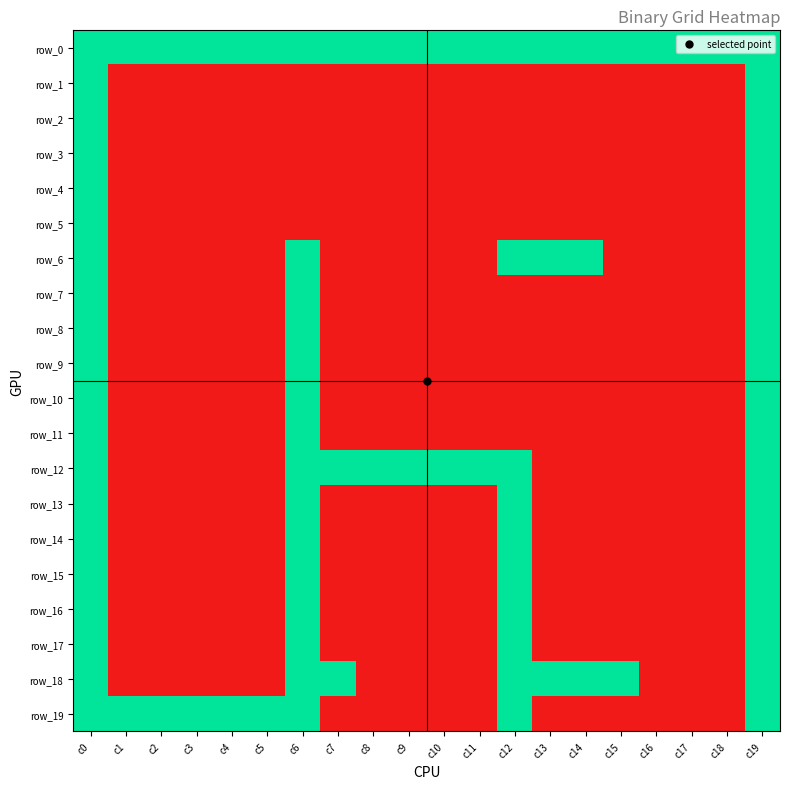

Reading right to left, extract all data points from this chart.

row_0: c19=1	c18=1	c17=1	c16=1	c15=1	c14=1	c13=1	c12=1	c11=1	c10=1	c9=1	c8=1	c7=1	c6=1	c5=1	c4=1	c3=1	c2=1	c1=1	c0=1
row_1: c19=1	c18=0	c17=0	c16=0	c15=0	c14=0	c13=0	c12=0	c11=0	c10=0	c9=0	c8=0	c7=0	c6=0	c5=0	c4=0	c3=0	c2=0	c1=0	c0=1
row_2: c19=1	c18=0	c17=0	c16=0	c15=0	c14=0	c13=0	c12=0	c11=0	c10=0	c9=0	c8=0	c7=0	c6=0	c5=0	c4=0	c3=0	c2=0	c1=0	c0=1
row_3: c19=1	c18=0	c17=0	c16=0	c15=0	c14=0	c13=0	c12=0	c11=0	c10=0	c9=0	c8=0	c7=0	c6=0	c5=0	c4=0	c3=0	c2=0	c1=0	c0=1
row_4: c19=1	c18=0	c17=0	c16=0	c15=0	c14=0	c13=0	c12=0	c11=0	c10=0	c9=0	c8=0	c7=0	c6=0	c5=0	c4=0	c3=0	c2=0	c1=0	c0=1
row_5: c19=1	c18=0	c17=0	c16=0	c15=0	c14=0	c13=0	c12=0	c11=0	c10=0	c9=0	c8=0	c7=0	c6=0	c5=0	c4=0	c3=0	c2=0	c1=0	c0=1
row_6: c19=1	c18=0	c17=0	c16=0	c15=0	c14=1	c13=1	c12=1	c11=0	c10=0	c9=0	c8=0	c7=0	c6=1	c5=0	c4=0	c3=0	c2=0	c1=0	c0=1
row_7: c19=1	c18=0	c17=0	c16=0	c15=0	c14=0	c13=0	c12=0	c11=0	c10=0	c9=0	c8=0	c7=0	c6=1	c5=0	c4=0	c3=0	c2=0	c1=0	c0=1
row_8: c19=1	c18=0	c17=0	c16=0	c15=0	c14=0	c13=0	c12=0	c11=0	c10=0	c9=0	c8=0	c7=0	c6=1	c5=0	c4=0	c3=0	c2=0	c1=0	c0=1
row_9: c19=1	c18=0	c17=0	c16=0	c15=0	c14=0	c13=0	c12=0	c11=0	c10=0	c9=0	c8=0	c7=0	c6=1	c5=0	c4=0	c3=0	c2=0	c1=0	c0=1
row_10: c19=1	c18=0	c17=0	c16=0	c15=0	c14=0	c13=0	c12=0	c11=0	c10=0	c9=0	c8=0	c7=0	c6=1	c5=0	c4=0	c3=0	c2=0	c1=0	c0=1
row_11: c19=1	c18=0	c17=0	c16=0	c15=0	c14=0	c13=0	c12=0	c11=0	c10=0	c9=0	c8=0	c7=0	c6=1	c5=0	c4=0	c3=0	c2=0	c1=0	c0=1
row_12: c19=1	c18=0	c17=0	c16=0	c15=0	c14=0	c13=0	c12=1	c11=1	c10=1	c9=1	c8=1	c7=1	c6=1	c5=0	c4=0	c3=0	c2=0	c1=0	c0=1
row_13: c19=1	c18=0	c17=0	c16=0	c15=0	c14=0	c13=0	c12=1	c11=0	c10=0	c9=0	c8=0	c7=0	c6=1	c5=0	c4=0	c3=0	c2=0	c1=0	c0=1
row_14: c19=1	c18=0	c17=0	c16=0	c15=0	c14=0	c13=0	c12=1	c11=0	c10=0	c9=0	c8=0	c7=0	c6=1	c5=0	c4=0	c3=0	c2=0	c1=0	c0=1
row_15: c19=1	c18=0	c17=0	c16=0	c15=0	c14=0	c13=0	c12=1	c11=0	c10=0	c9=0	c8=0	c7=0	c6=1	c5=0	c4=0	c3=0	c2=0	c1=0	c0=1
row_16: c19=1	c18=0	c17=0	c16=0	c15=0	c14=0	c13=0	c12=1	c11=0	c10=0	c9=0	c8=0	c7=0	c6=1	c5=0	c4=0	c3=0	c2=0	c1=0	c0=1
row_17: c19=1	c18=0	c17=0	c16=0	c15=0	c14=0	c13=0	c12=1	c11=0	c10=0	c9=0	c8=0	c7=0	c6=1	c5=0	c4=0	c3=0	c2=0	c1=0	c0=1
row_18: c19=1	c18=0	c17=0	c16=0	c15=1	c14=1	c13=1	c12=1	c11=0	c10=0	c9=0	c8=0	c7=1	c6=1	c5=0	c4=0	c3=0	c2=0	c1=0	c0=1
row_19: c19=1	c18=0	c17=0	c16=0	c15=0	c14=0	c13=0	c12=1	c11=0	c10=0	c9=0	c8=0	c7=0	c6=1	c5=1	c4=1	c3=1	c2=1	c1=1	c0=1